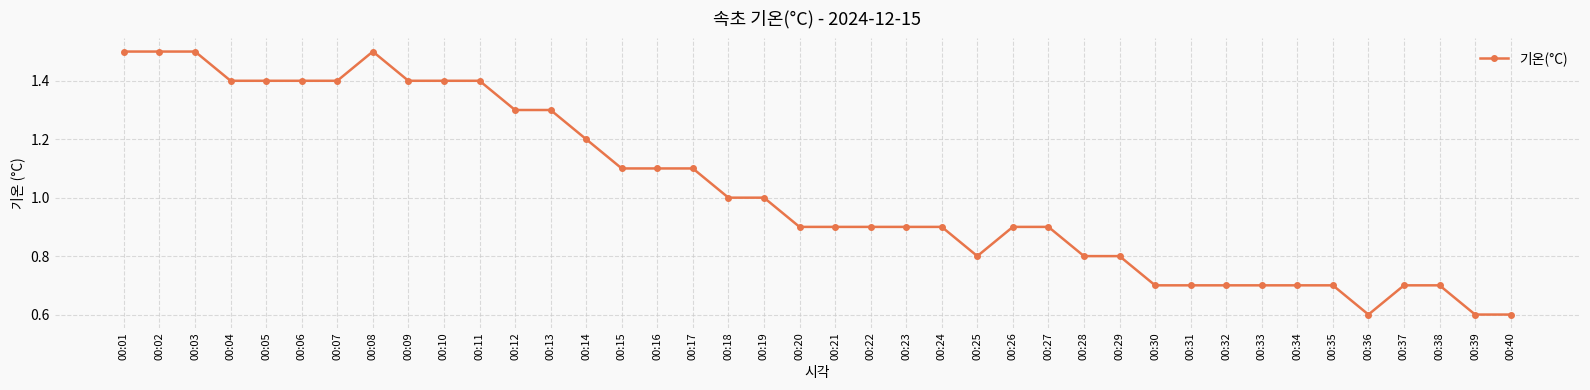

What is the minimum value shown in the chart?

0.6